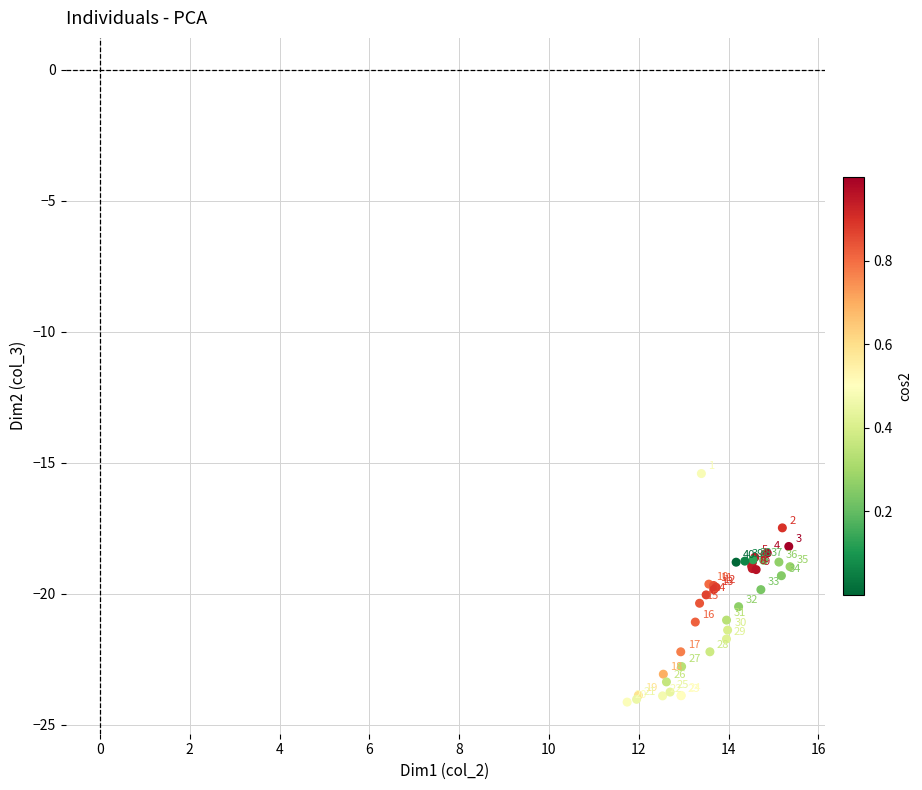

What Y value in the scatter plot is closest to -19?

-19.0